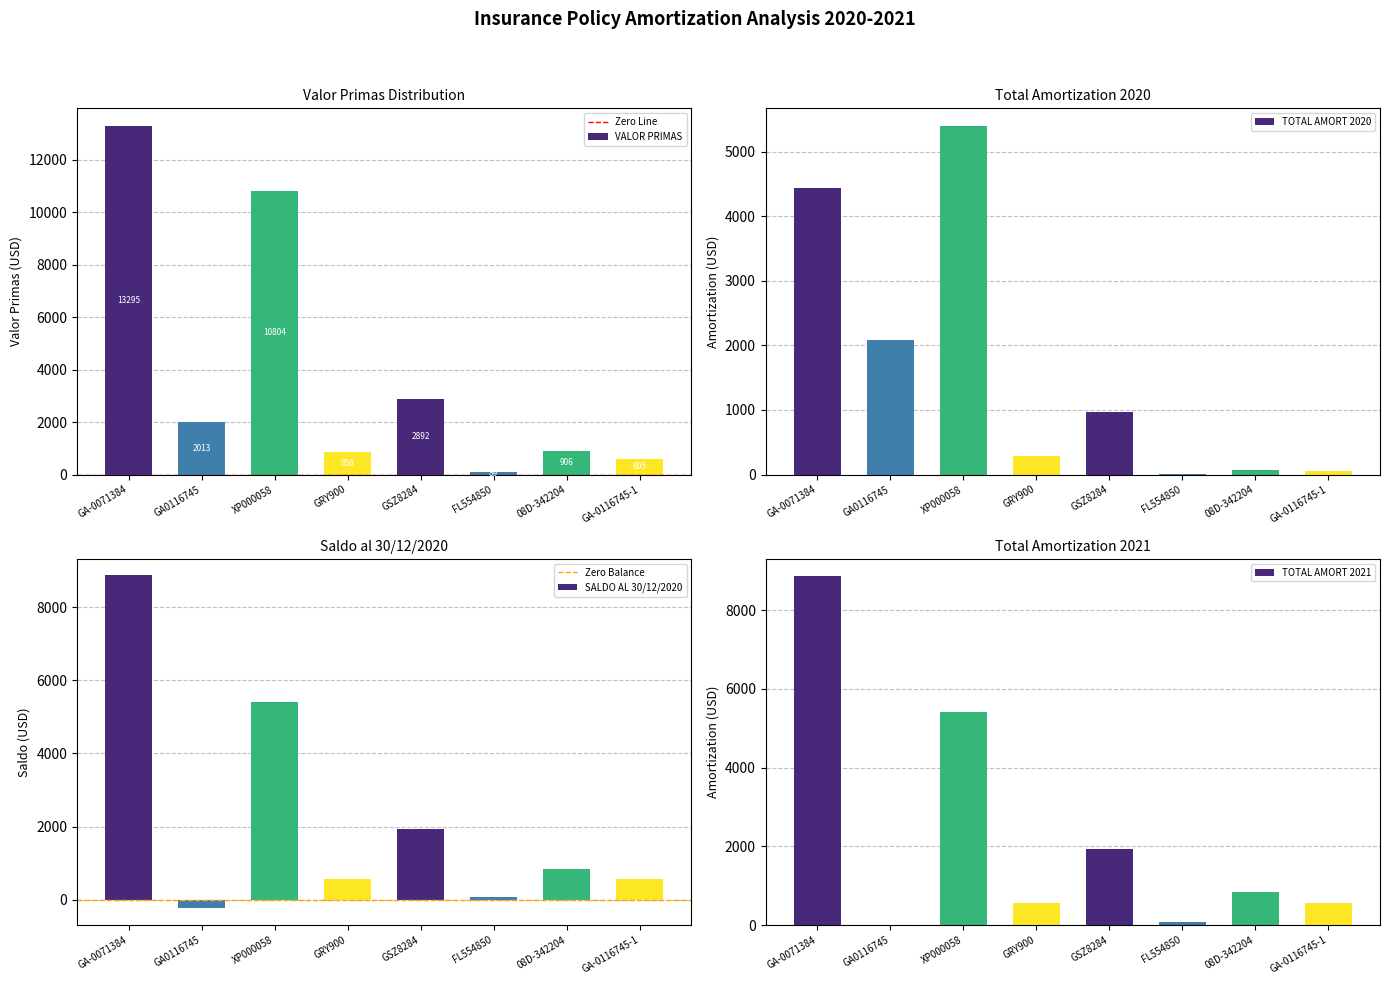

What is the label of the 5th bar from the right?

GRY900